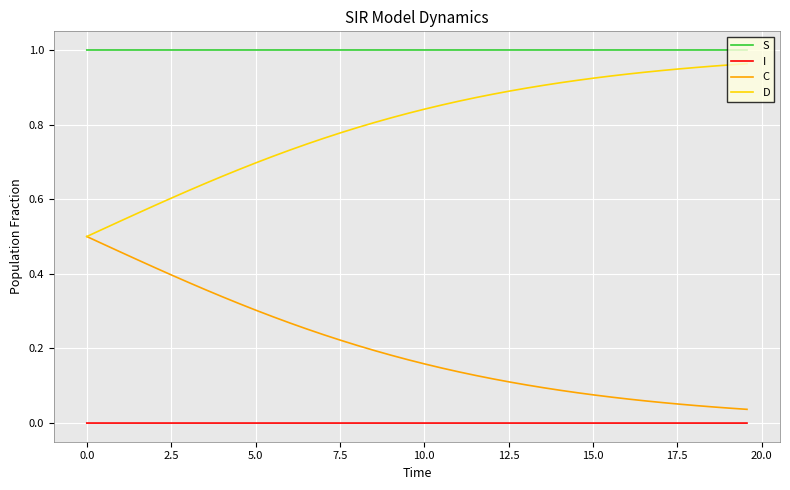

Rank the series by their average value, from lowest to highest.

I, C, D, S